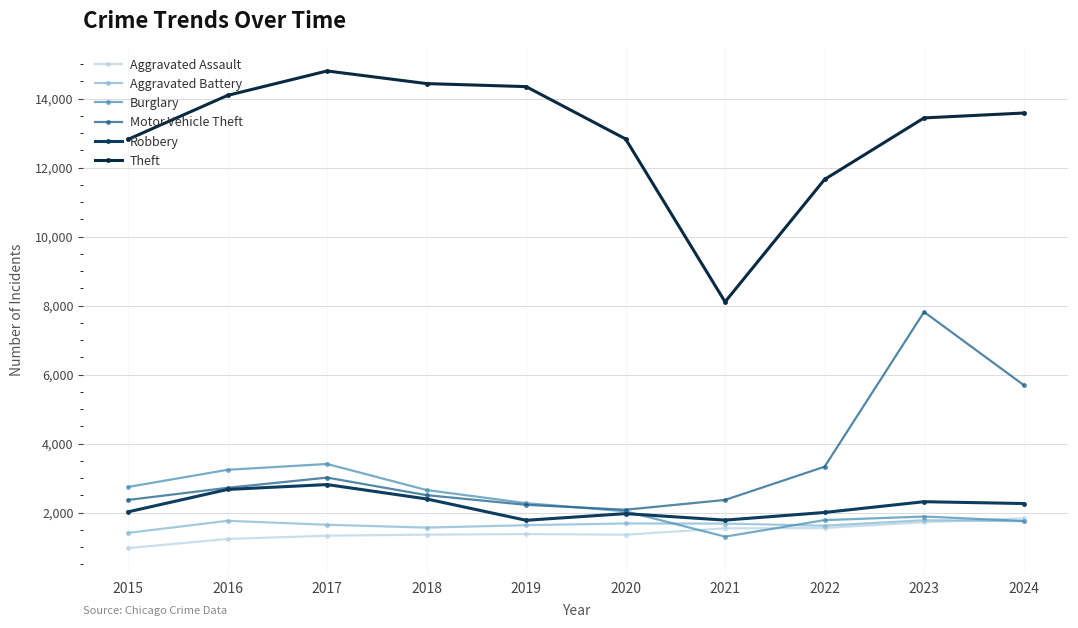

What is the greatest value displayed?

14805